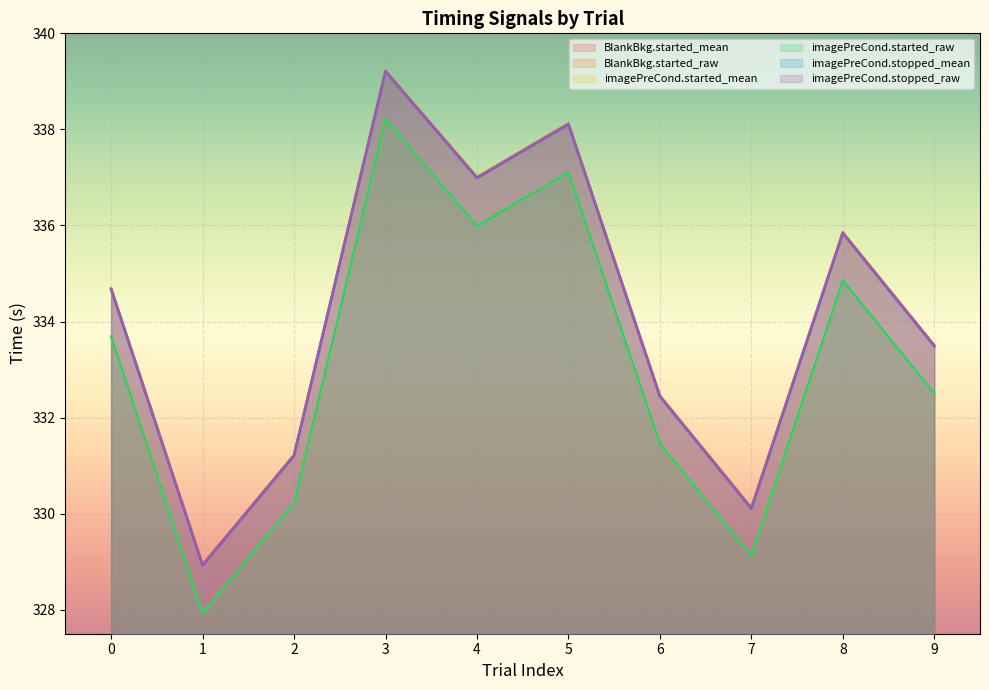

What is the difference between the highest and lowest values at 9?

1.0